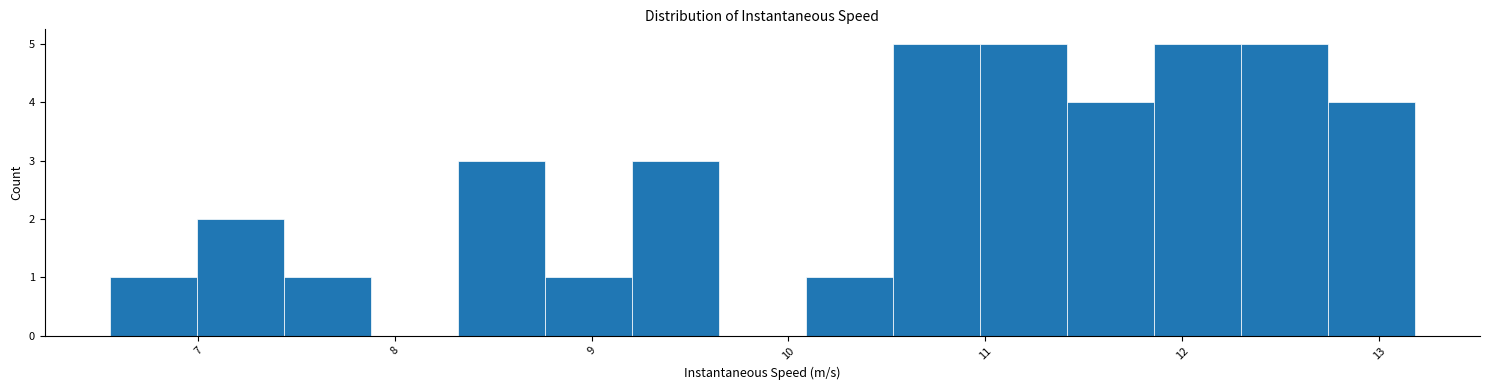

What is the height of the bar covering 11.0 to 11.4 on the x-axis? Neither the bar edges nor the heights are printed on the chart, so give them approximately, as read against the axes.

5